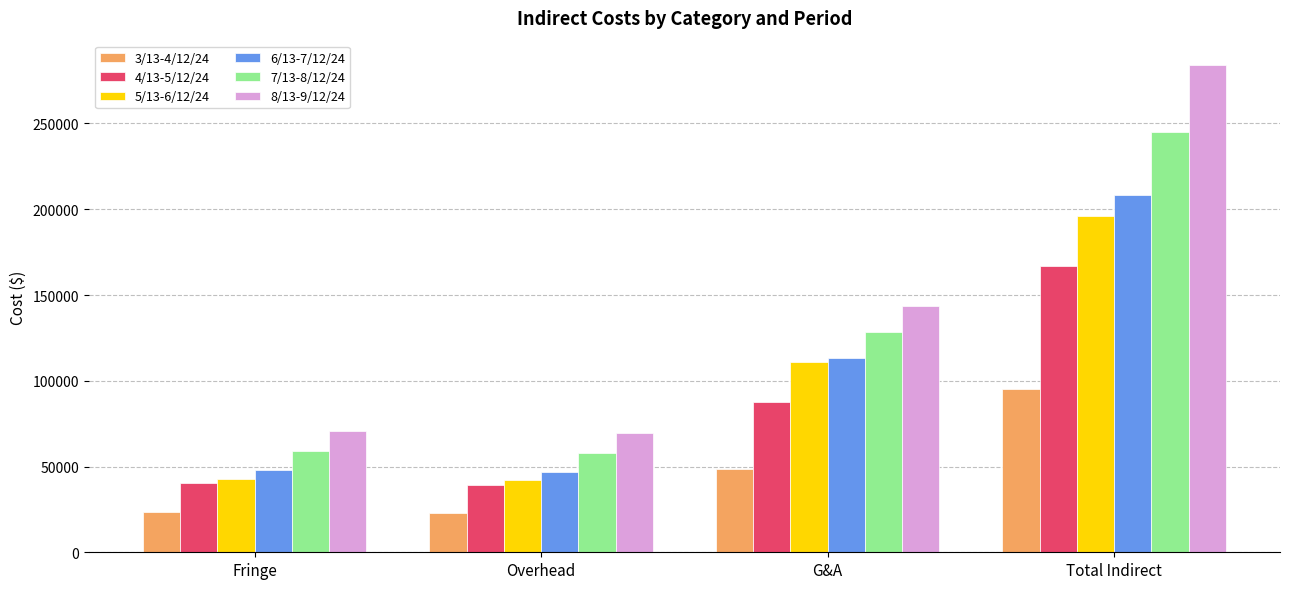

Is it true that 6/13-7/12/24 equals 113291.8 at G&A?

True